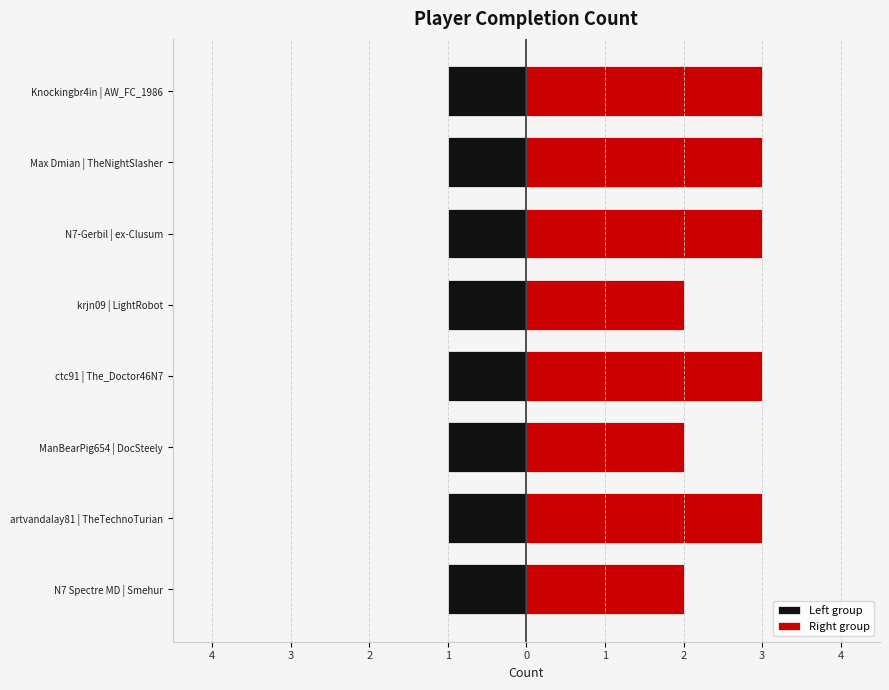

Rank the series at 1 from highest to lowest value.

Right group, Left group